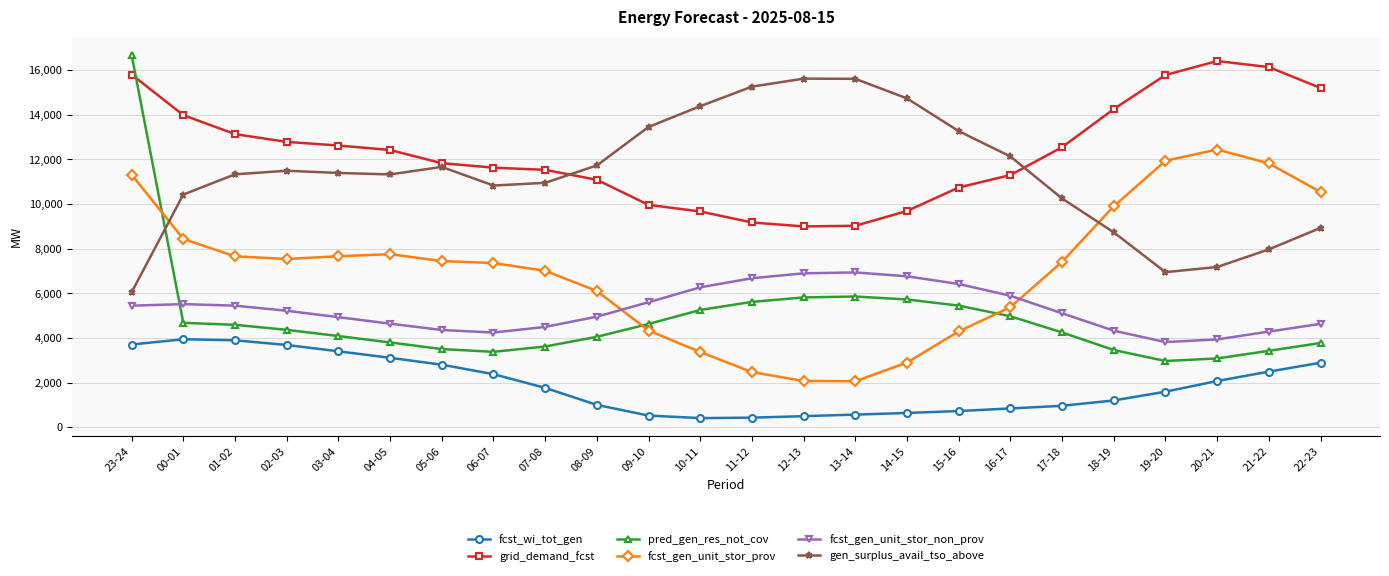

What is the difference between the fcst_wi_tot_gen values at 01-02 and 23-24?

190